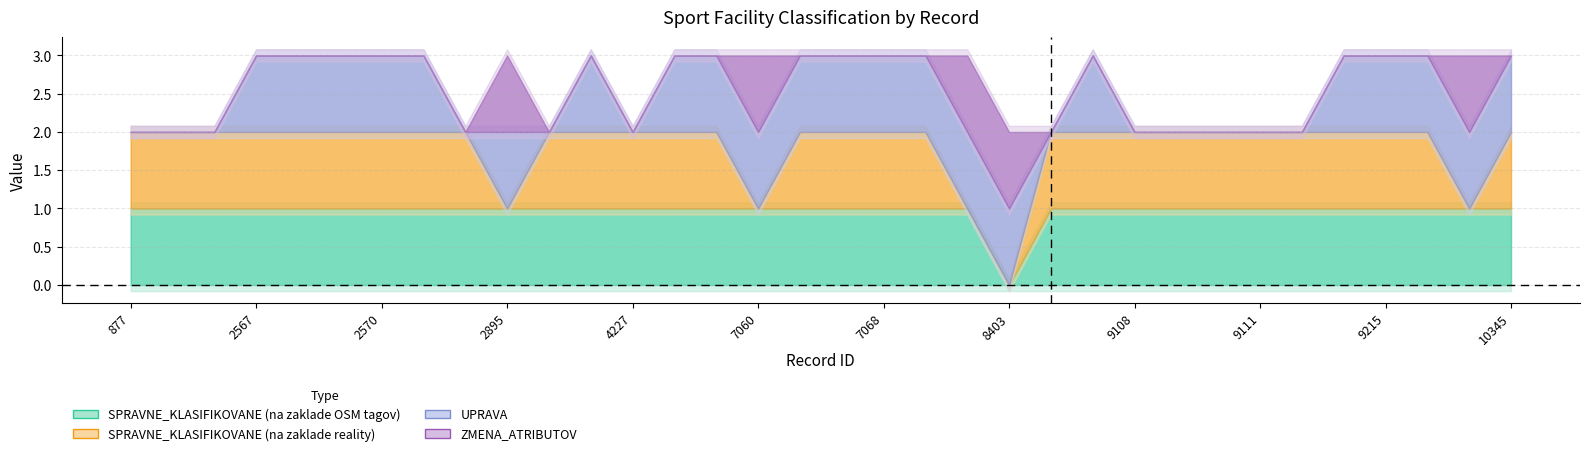

What are all the series names shown in the legend?

SPRAVNE_KLASIFIKOVANE (na zaklade OSM tagov), SPRAVNE_KLASIFIKOVANE (na zaklade reality), UPRAVA, ZMENA_ATRIBUTOV